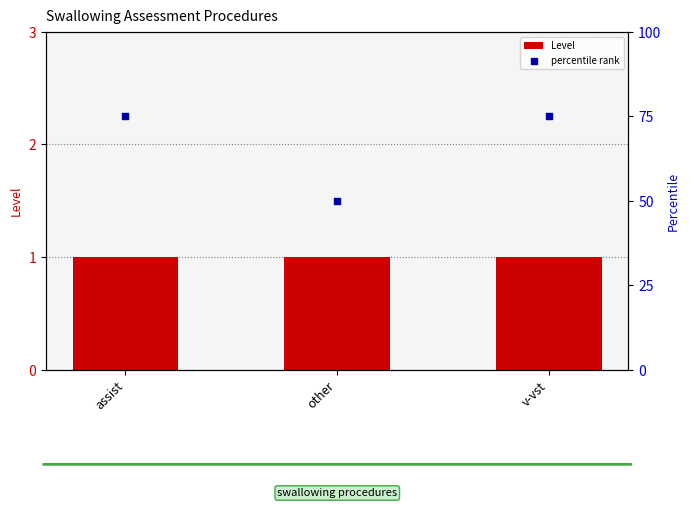

At which category is the sum across all series the highest?

assist